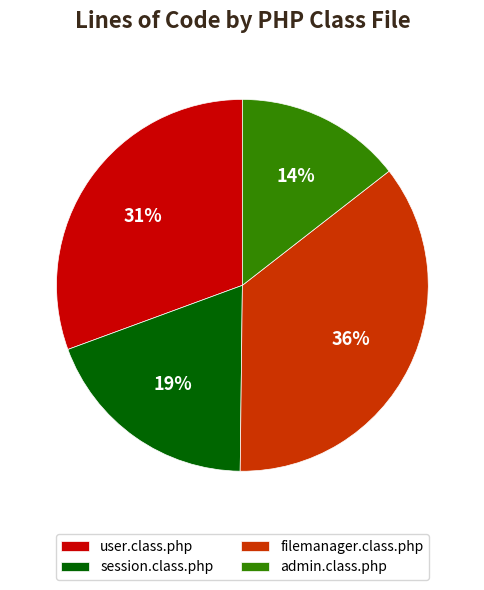

Which category has the smallest portion of the pie?

admin.class.php